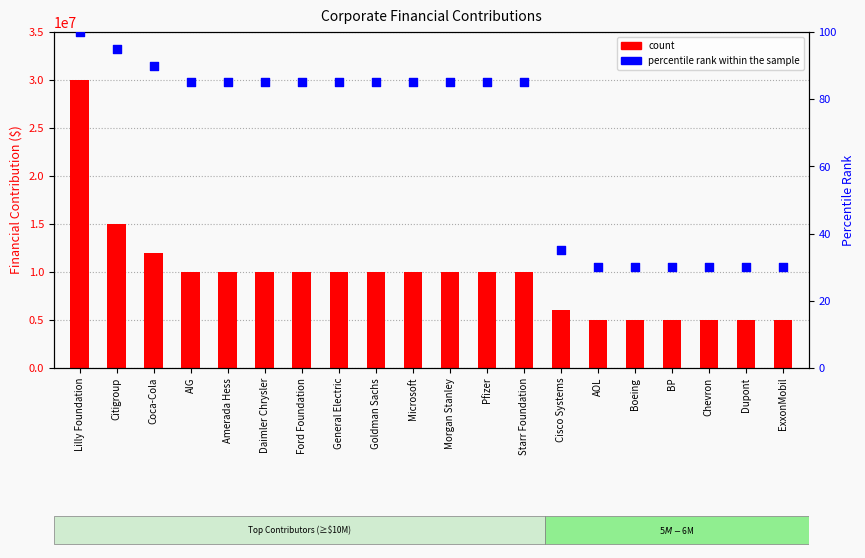

What is the total value across all series at Daimler Chrysler?

10000085